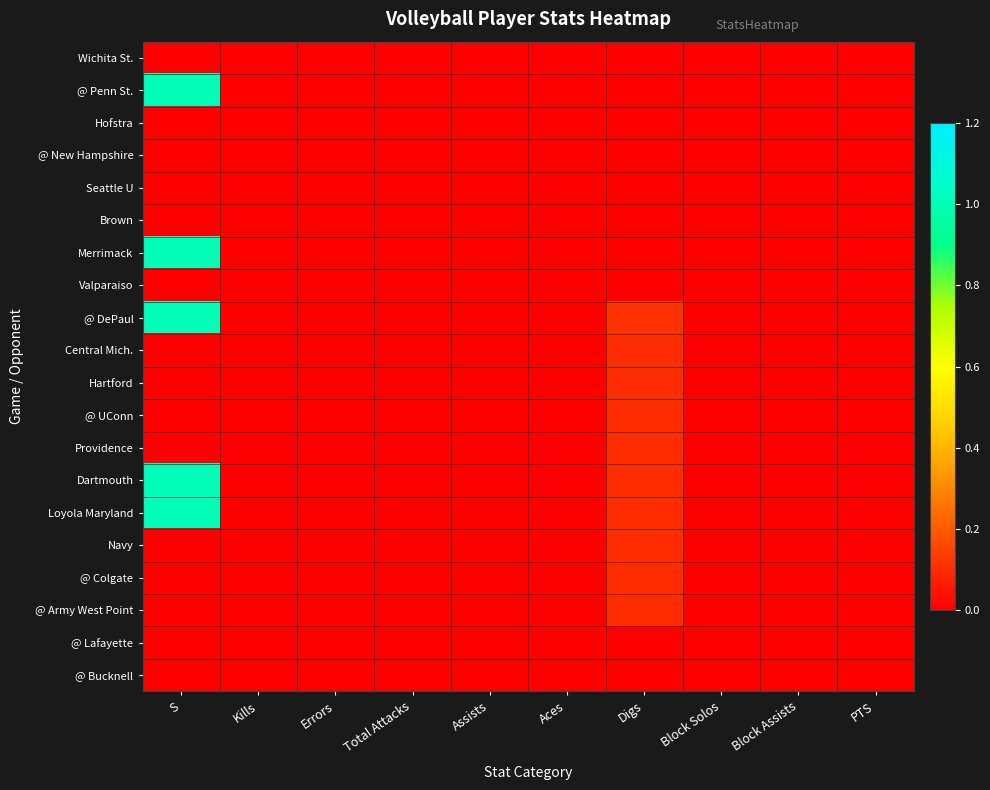

At which category does the chart reach its peak across all series?

S